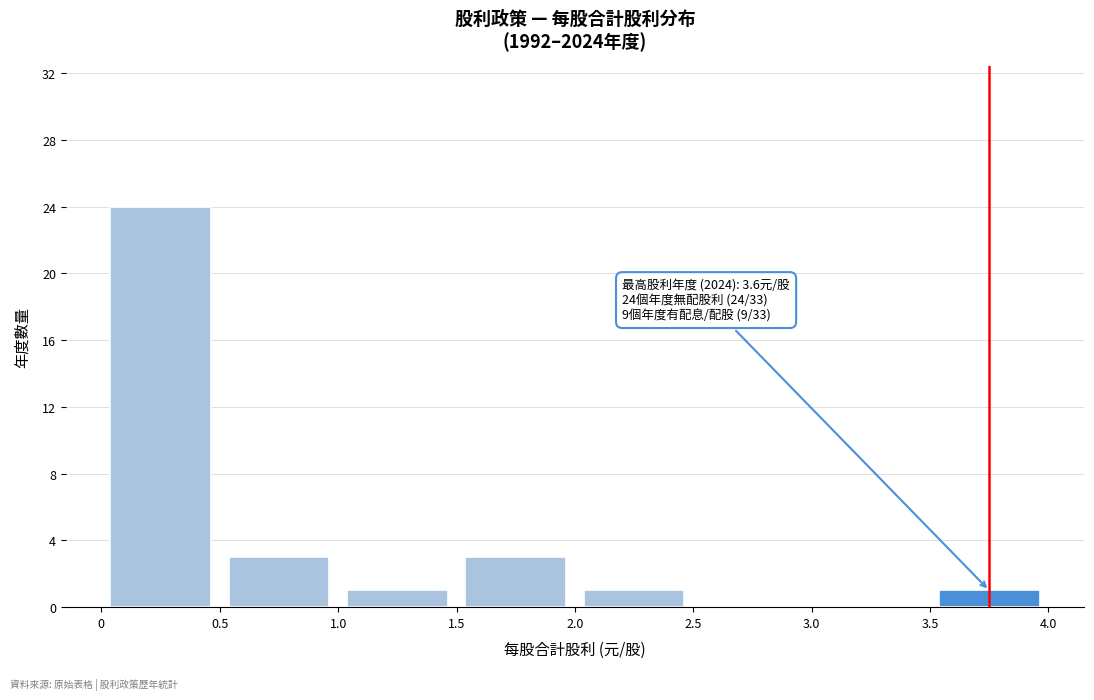

Which range on the x-axis has the tallest bar?

0 to 0.5